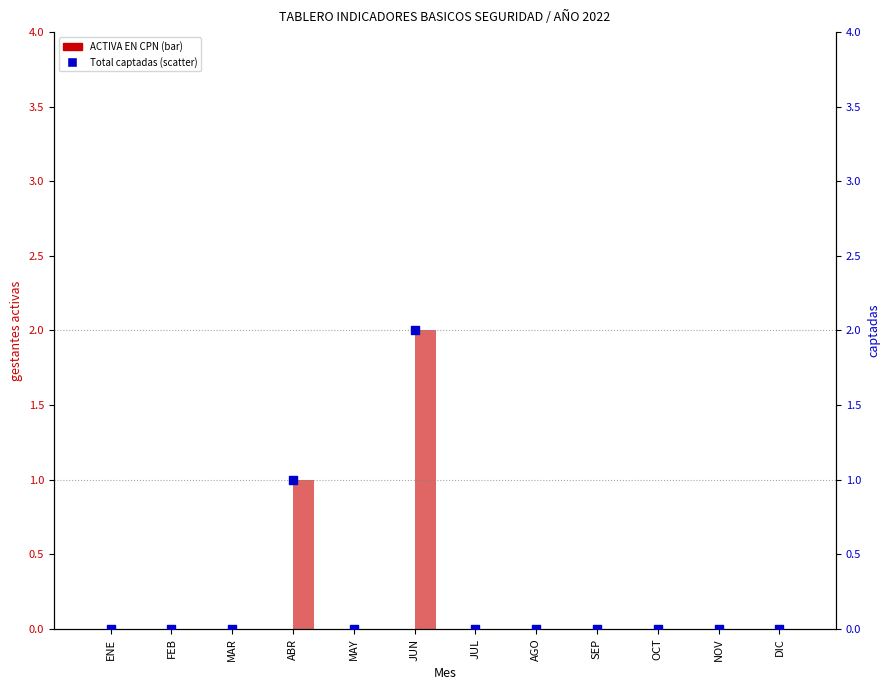

Which series reaches the minimum Y coordinate?

ACTIVA EN CPN